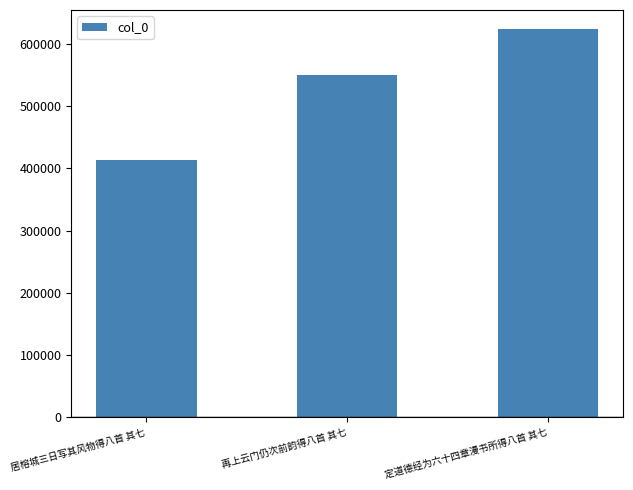

What is the sum of all values?

1586387